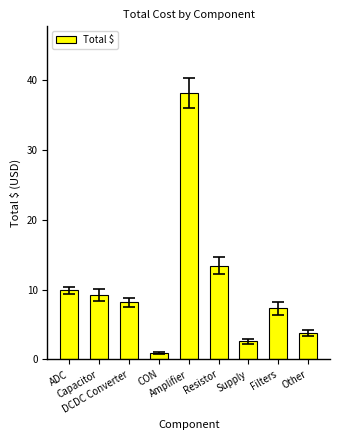

Which label corresponds to the largest value in the chart?

Amplifier